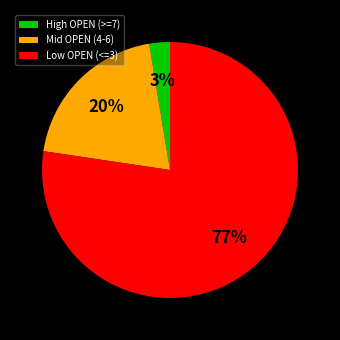

To the nearest percent, what is the average slice percentage?

33%